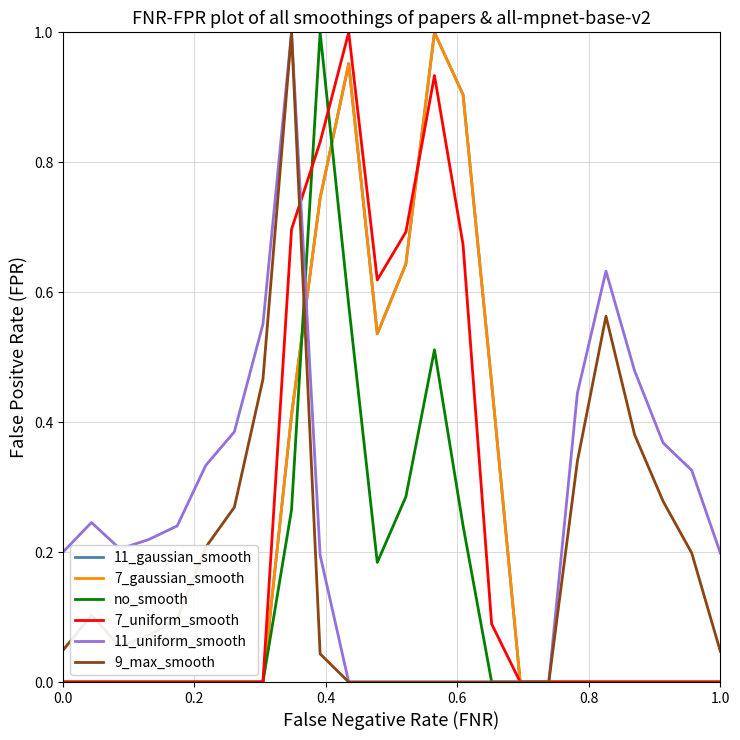

Reading left to right, what are all the values shown in this chart?

11_gaussian_smooth: 0.0	0.0	0.0	0.0	0.0	0.0	0.0	0.0	0.4	0.7	1.0	0.5	0.6	1.0	0.9	0.5	0.0	0.0	0.0	0.0	0.0	0.0	0.0	0.0
7_gaussian_smooth: 0.0	0.0	0.0	0.0	0.0	0.0	0.0	0.0	0.4	0.7	1.0	0.5	0.6	1.0	0.9	0.5	0.0	0.0	0.0	0.0	0.0	0.0	0.0	0.0
no_smooth: 0.0	0.0	0.0	0.0	0.0	0.0	0.0	0.0	0.3	1.0	0.6	0.2	0.3	0.5	0.2	0.0	0.0	0.0	0.0	0.0	0.0	0.0	0.0	0.0
7_uniform_smooth: 0.0	0.0	0.0	0.0	0.0	0.0	0.0	0.0	0.7	0.8	1.0	0.6	0.7	0.9	0.7	0.1	0.0	0.0	0.0	0.0	0.0	0.0	0.0	0.0
11_uniform_smooth: 0.2	0.2	0.2	0.2	0.2	0.3	0.4	0.6	1.0	0.2	0.0	0.0	0.0	0.0	0.0	0.0	0.0	0.0	0.4	0.6	0.5	0.4	0.3	0.2
9_max_smooth: 0.0	0.1	0.1	0.1	0.1	0.2	0.3	0.5	1.0	0.0	0.0	0.0	0.0	0.0	0.0	0.0	0.0	0.0	0.3	0.6	0.4	0.3	0.2	0.0